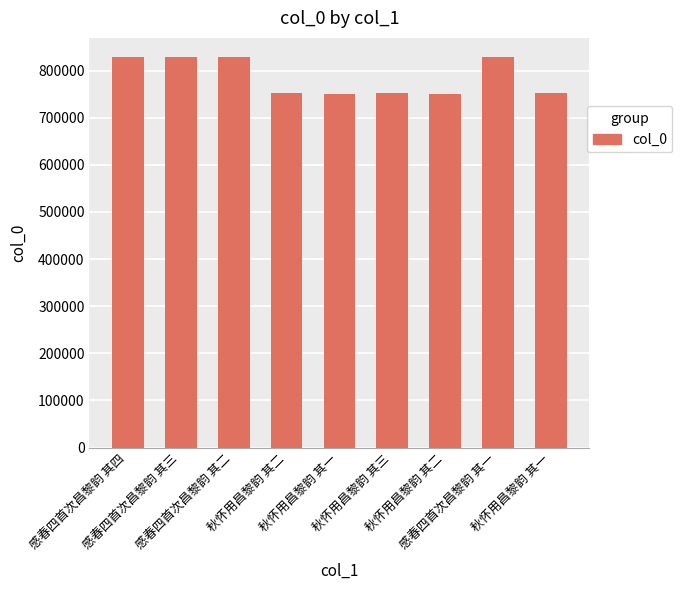

How many categories are shown in the chart?

9